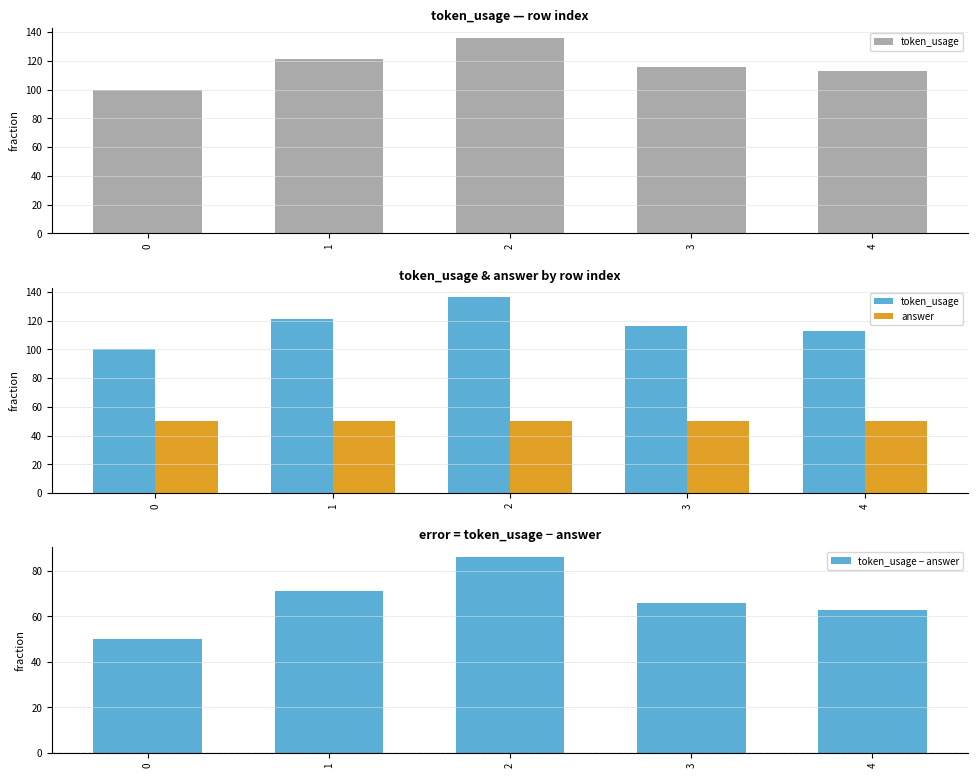

Rank the series by their maximum value, from lowest to highest.

answer, token_usage − answer, token_usage